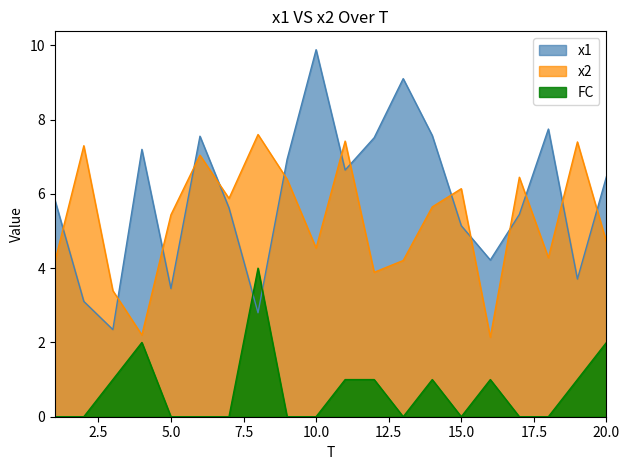

Between 3 and 10, which series saw the biggest shift?

x1